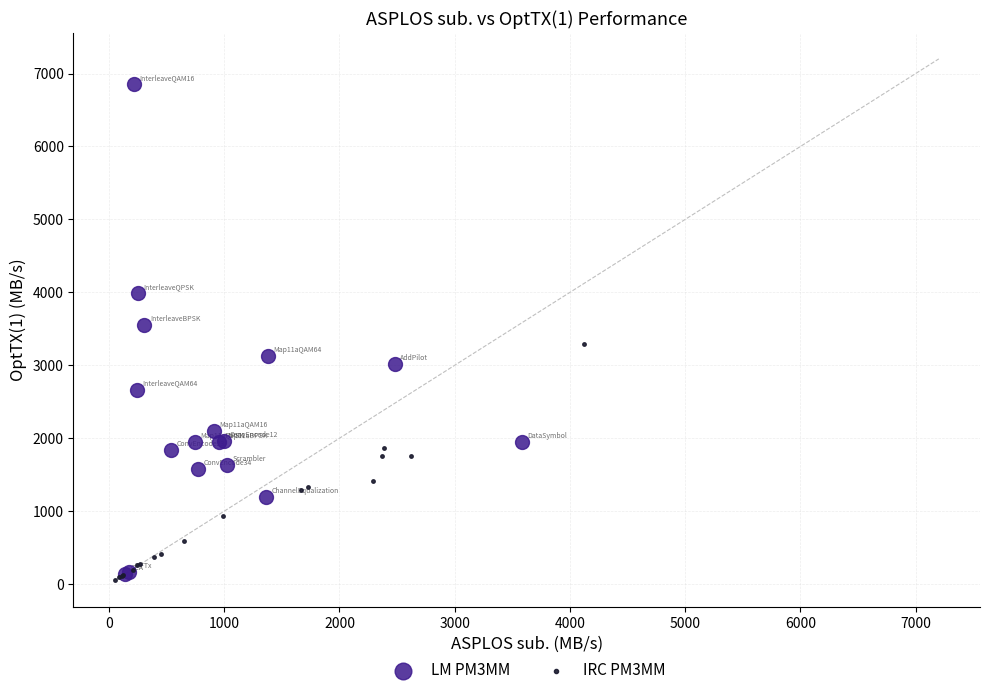

Which series has the widest spread of Y values?

LM PM3MM